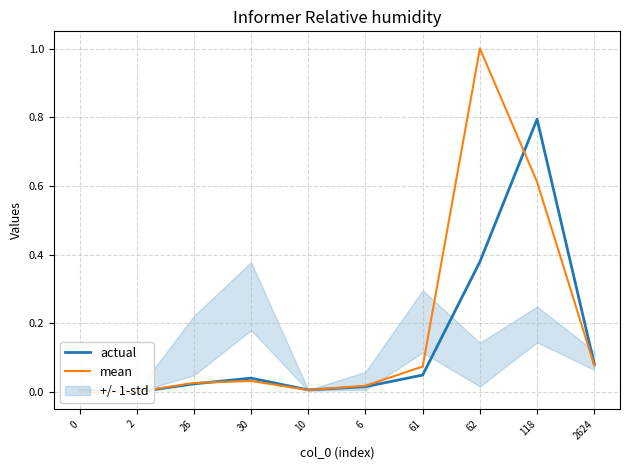

Which series has the largest range (max minus min)?

mean